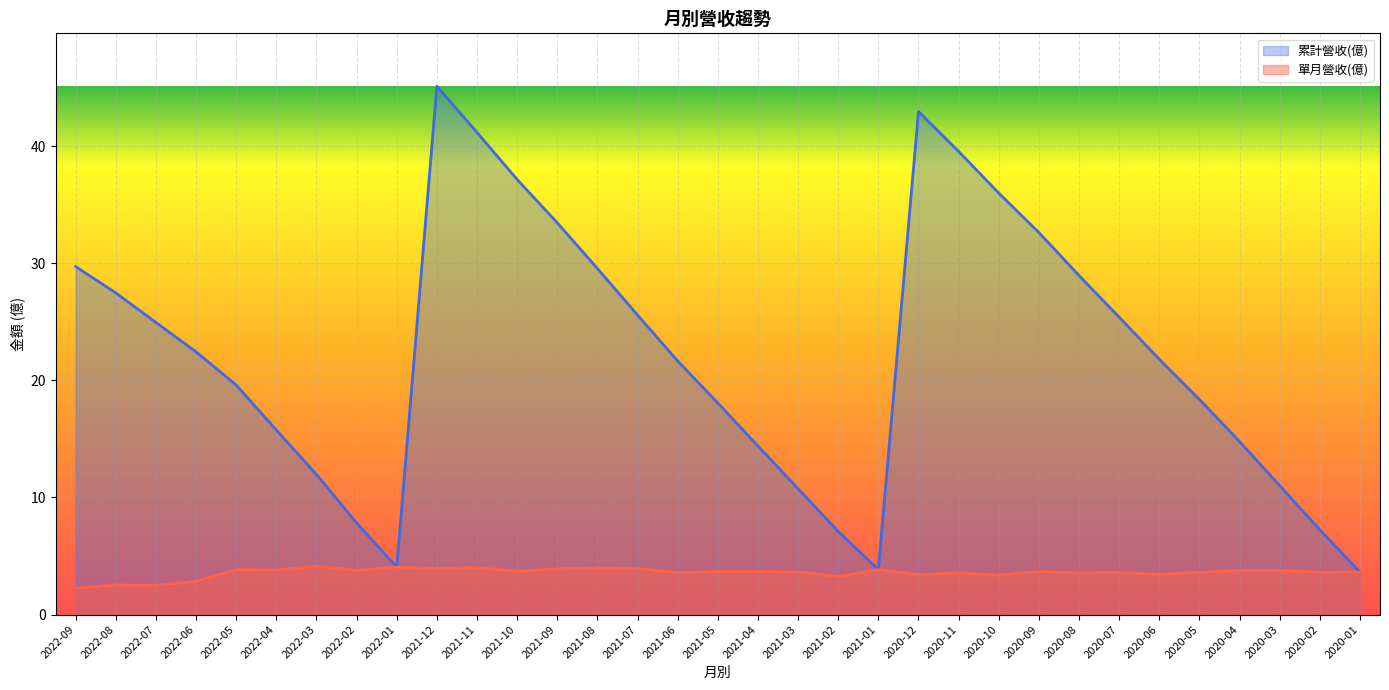

What is the difference between the maximum and minimum values in the 累計營收(億) series?

41.5